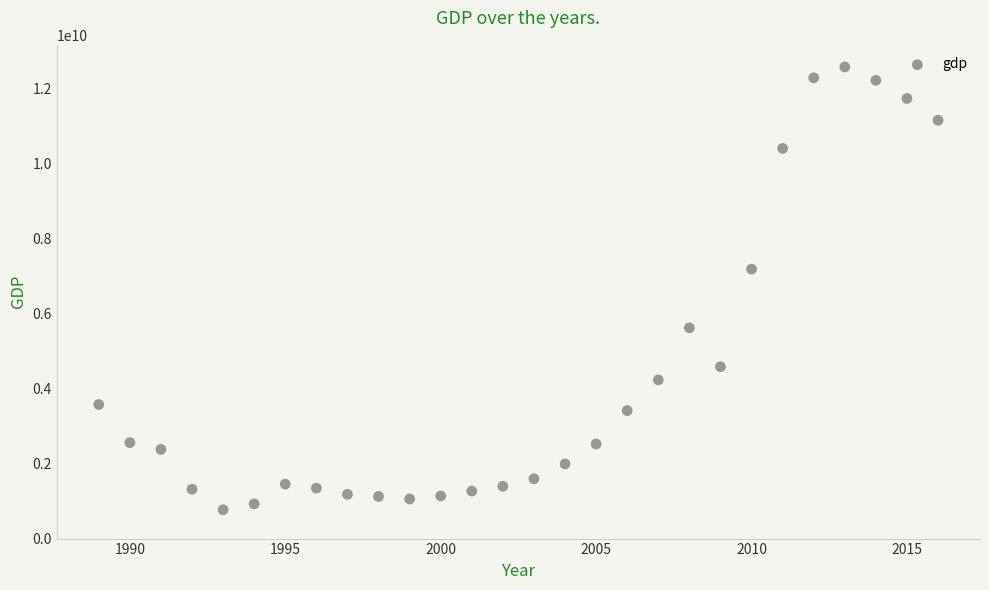

What Y value in the scatter plot is closest to 6675262119?

7189481853.1